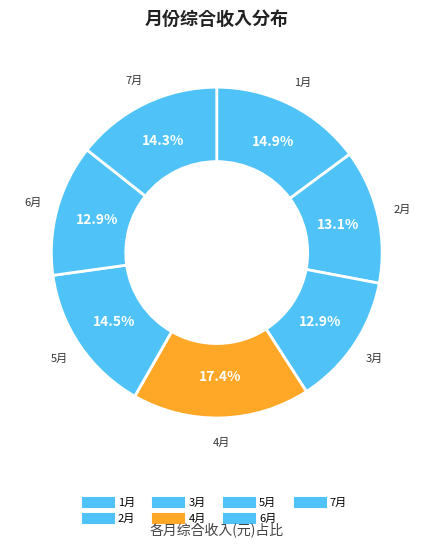

To the nearest percent, what percentage of the pie is 2月?

13%